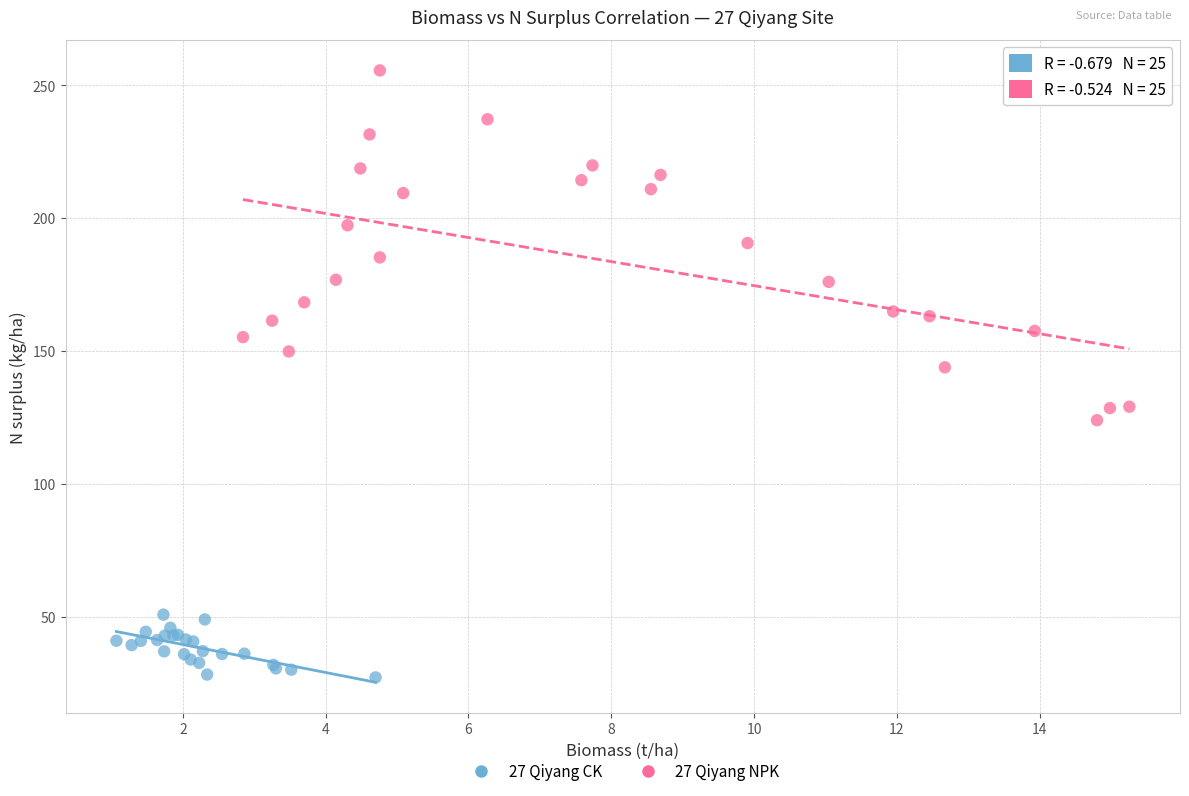

Which series has the largest Y range (max minus min)?

27 Qiyang NPK